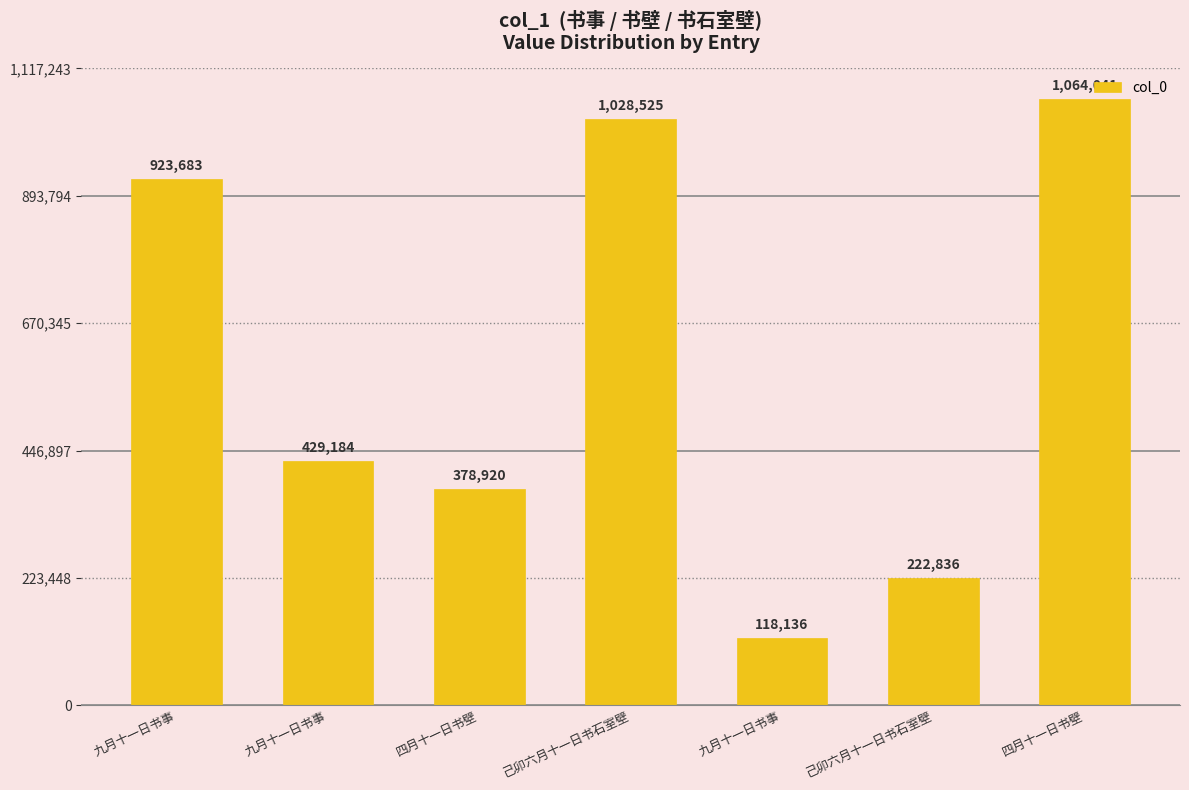

Which has a higher value, 己卯六月十一日书石室壁 or 四月十一日书壁?

己卯六月十一日书石室壁